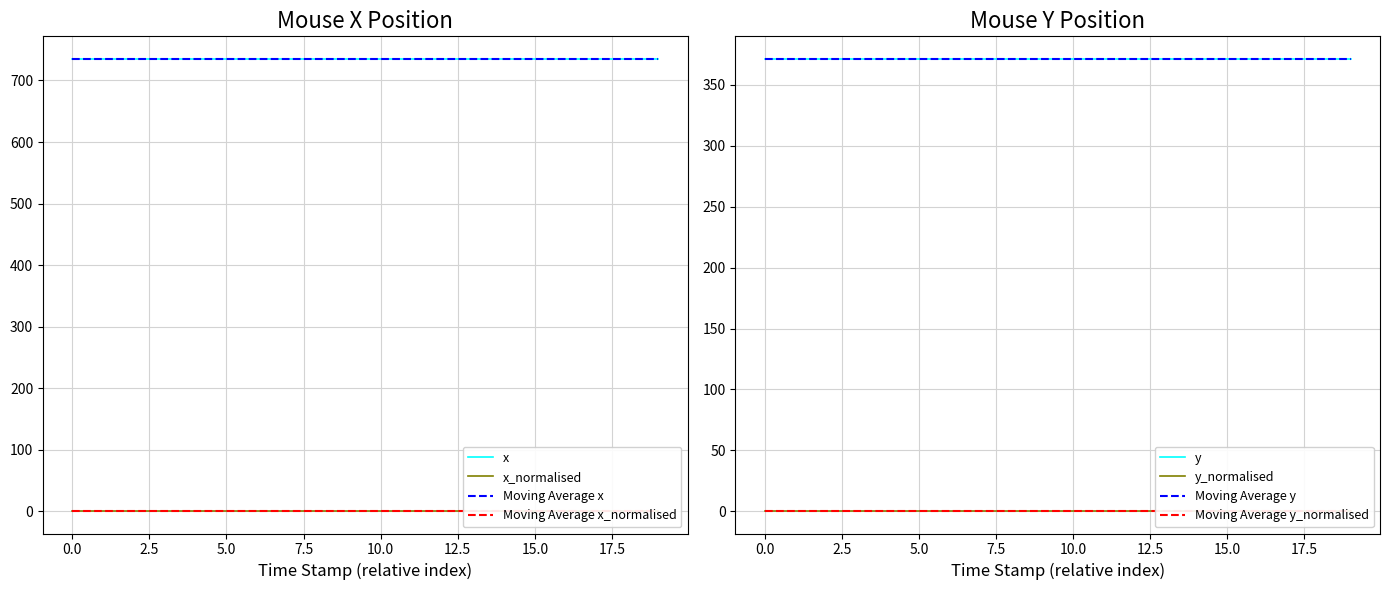

Count the number of categories in the chart.

20